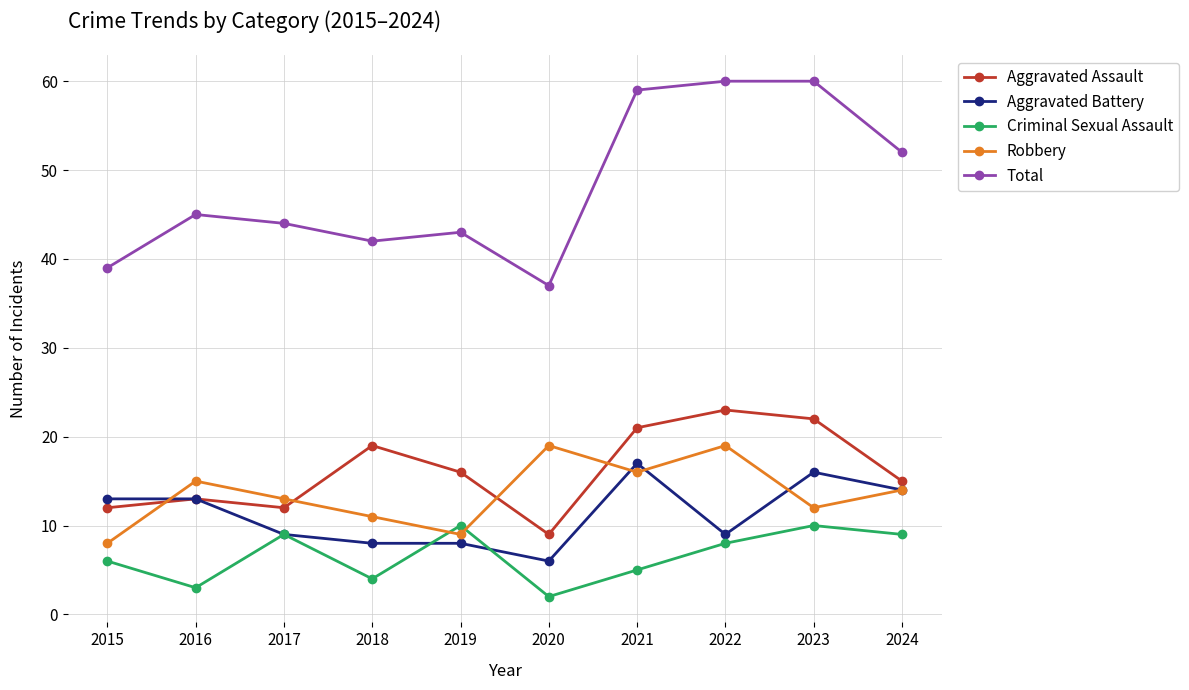

At which category does the chart reach its minimum across all series?

2020